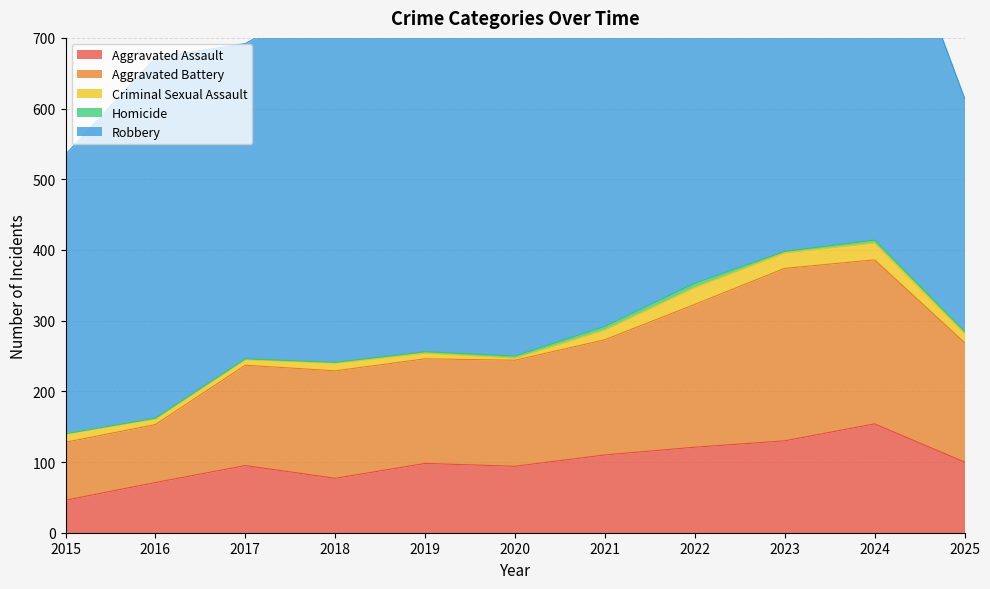

True or false: Homicide and Aggravated Assault cross at least once.

False